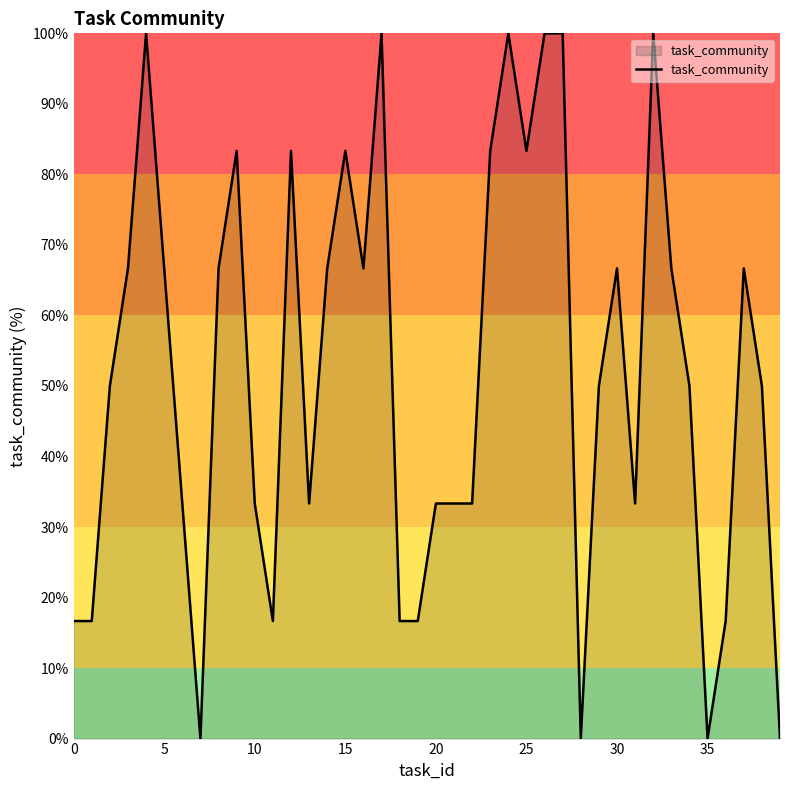

Count the number of categories in the chart.

40